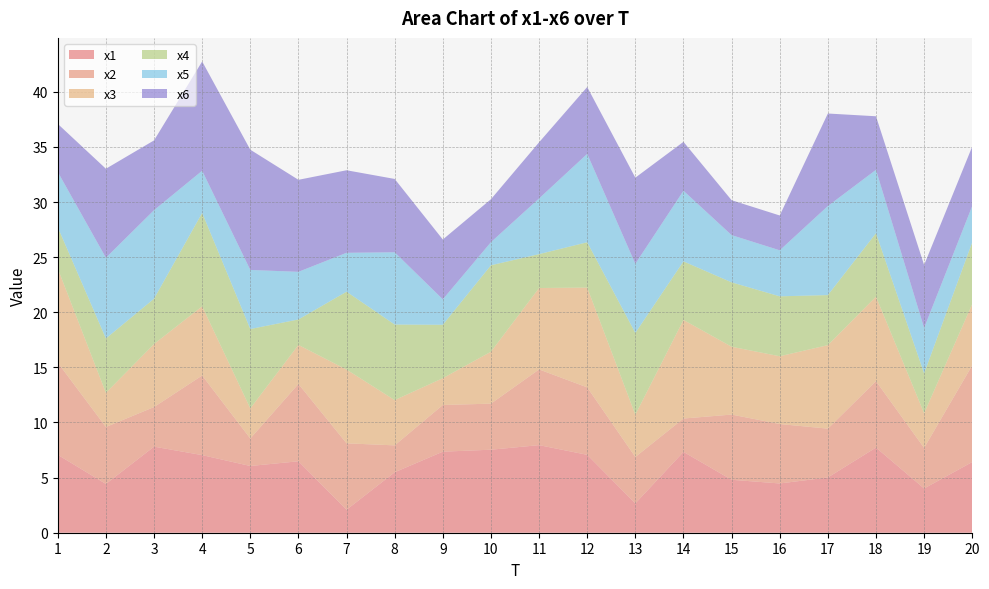

Reading left to right, list all the values displayed in this chart.

x1: 7.1	4.4	7.8	7.0	6.1	6.5	2.1	5.5	7.4	7.5	7.9	7.1	2.7	7.3	4.8	4.5	5.0	7.7	4.0	6.4
x2: 8.4	5.2	3.6	7.2	2.5	7.0	6.0	2.4	4.2	4.2	6.9	6.1	4.2	3.0	5.9	5.4	4.4	6.0	3.7	8.8
x3: 8.5	3.1	5.7	6.3	2.7	3.5	6.7	4.1	2.4	4.7	7.4	9.1	3.8	8.9	6.2	6.1	7.6	7.7	3.1	5.6
x4: 3.7	4.9	4.1	8.5	7.2	2.3	7.1	6.9	4.8	7.8	3.1	4.1	7.4	5.3	5.8	5.4	4.5	5.8	3.6	5.6
x5: 5.0	7.3	8.0	3.8	5.4	4.3	3.5	6.6	2.3	2.1	5.1	8.0	6.3	6.4	4.3	4.2	8.1	5.7	4.1	3.3
x6: 4.4	8.1	6.3	9.9	10.9	8.3	7.5	6.7	5.4	3.9	5.1	6.1	7.8	4.4	3.2	3.2	8.4	4.9	5.7	5.4